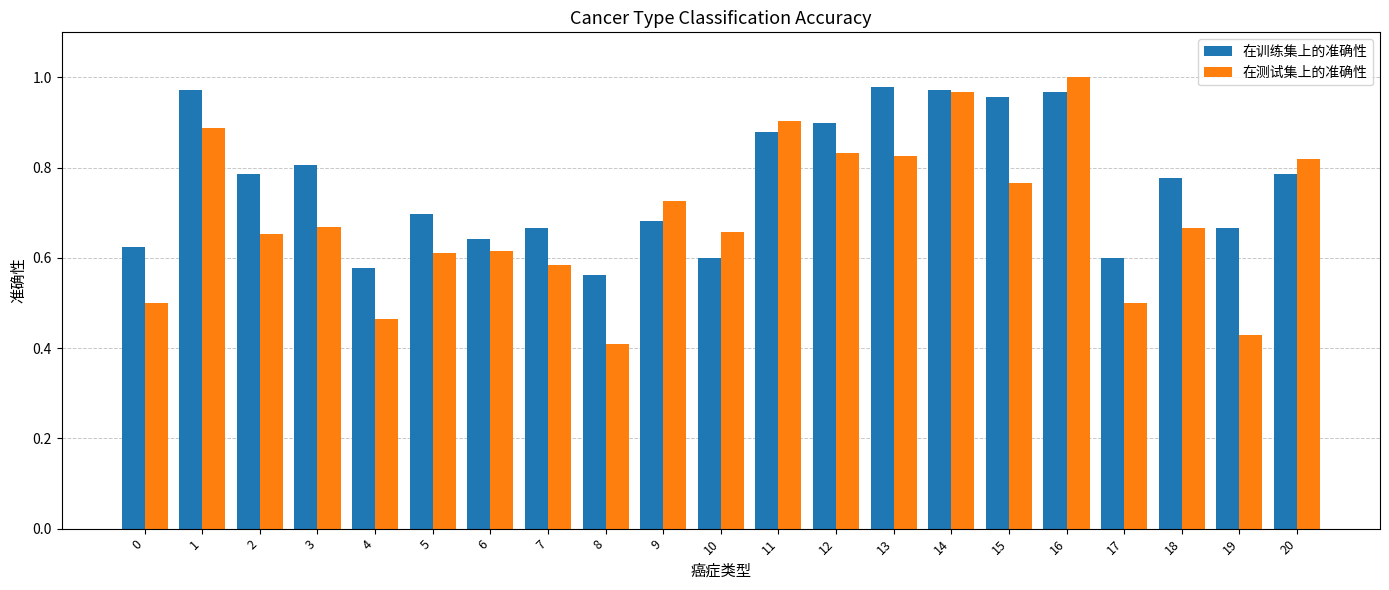

The 在测试集上的准确性 series shows 0.8 at 15. True or false?

True